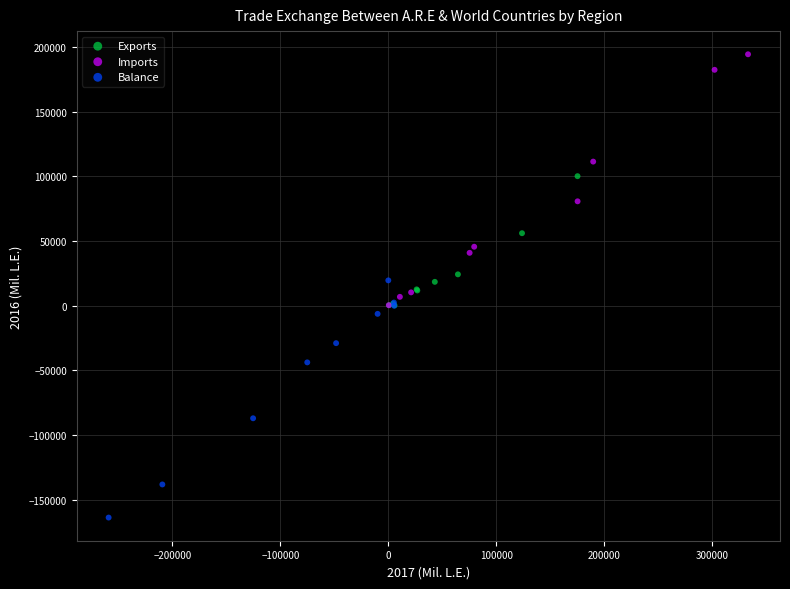

Which series reaches the minimum Y coordinate?

Balance